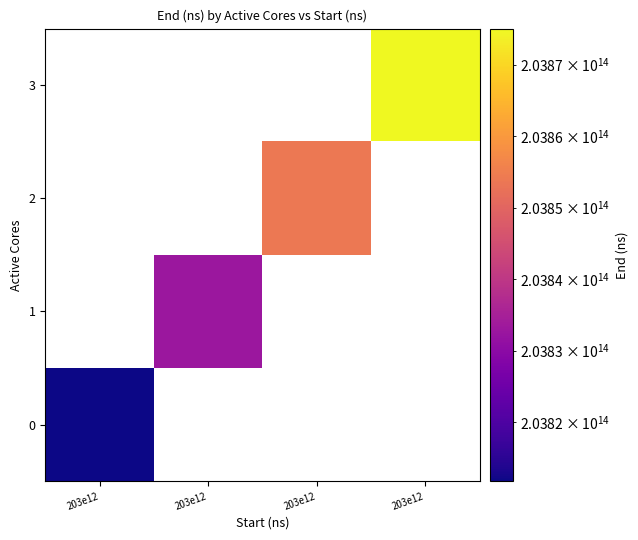

Which has a higher value, 203e12 or 203e12?

203e12